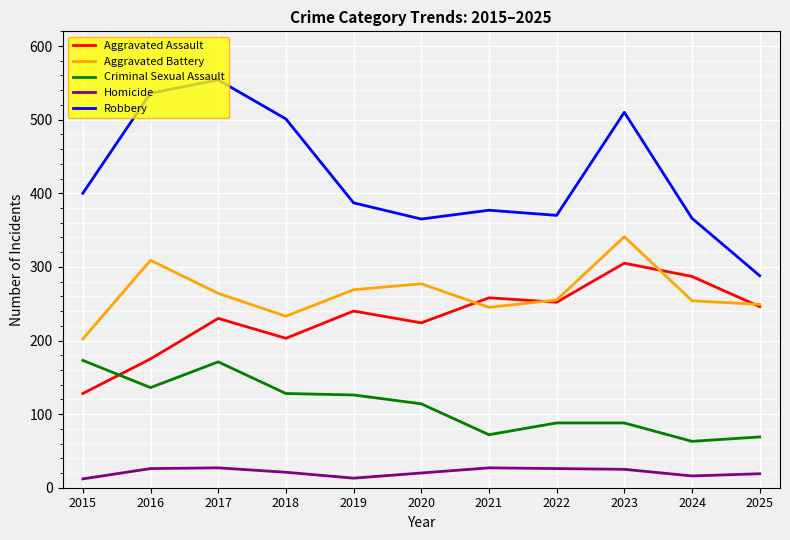

How many series are shown in this chart?

5